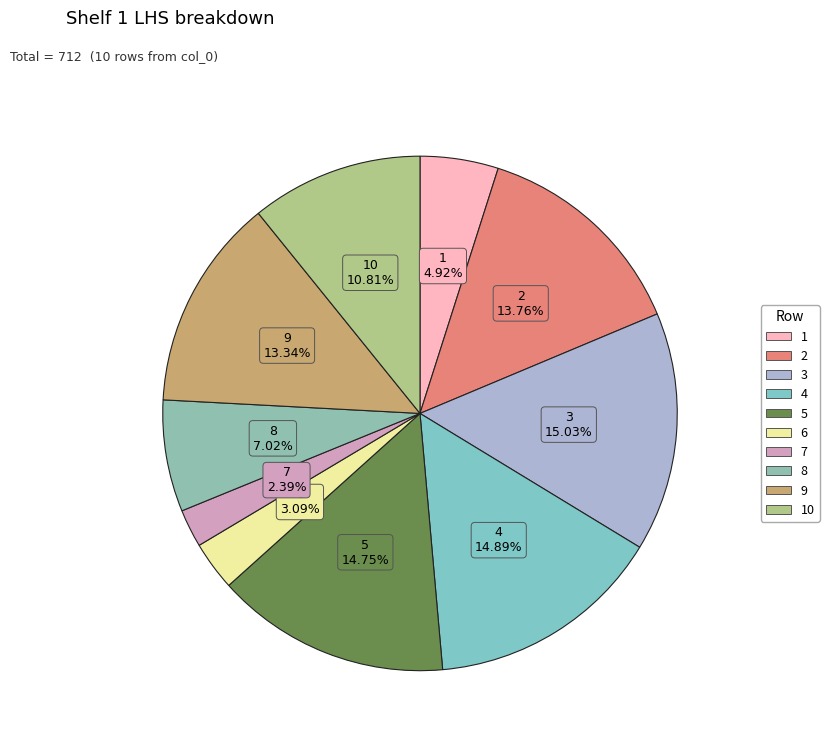

How many segments does this pie chart have?

10